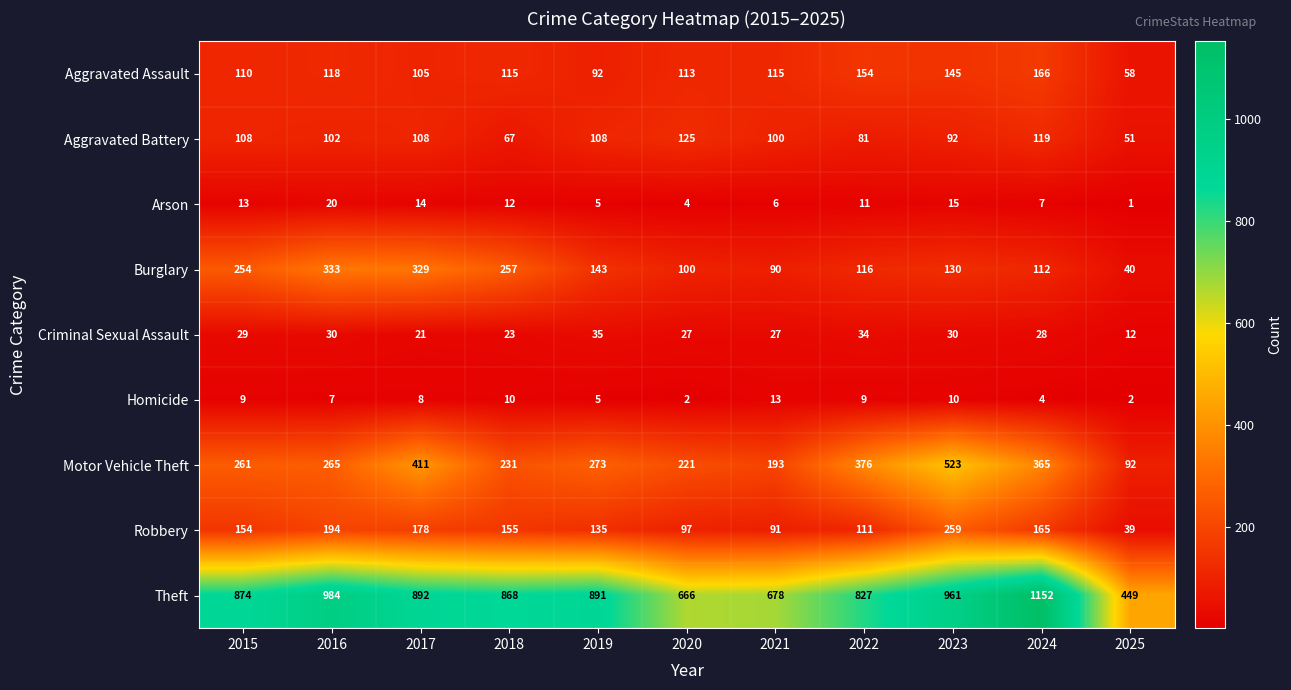

How many distinct data groups are displayed?

9